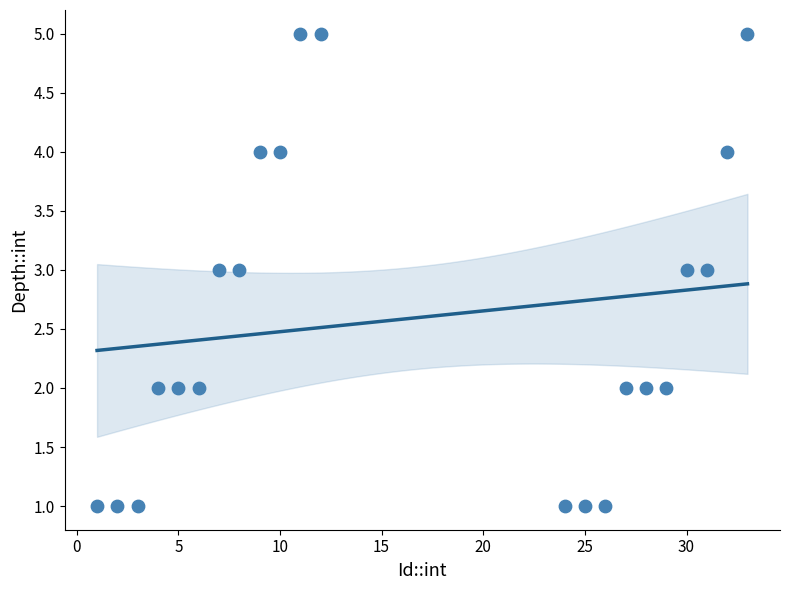

What is the range of X values (max minus min)?

32